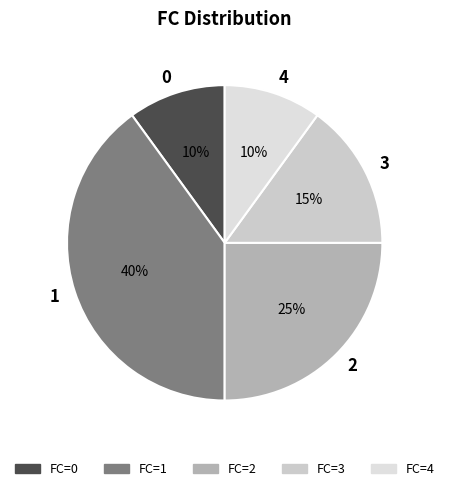

Between 3 and 1, which is larger?

1